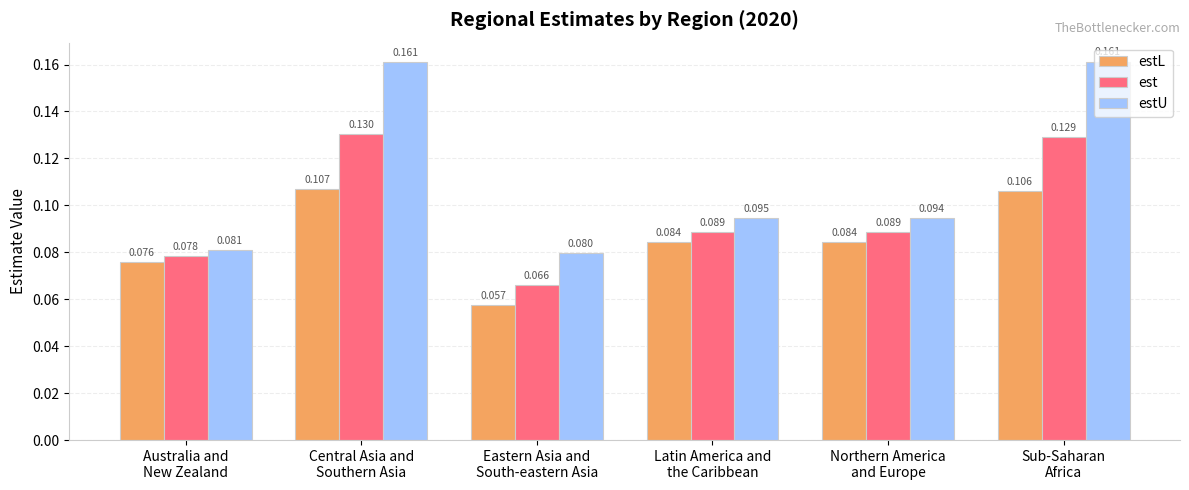

What is the label of the 1st bar from the left?

Australia and
New Zealand